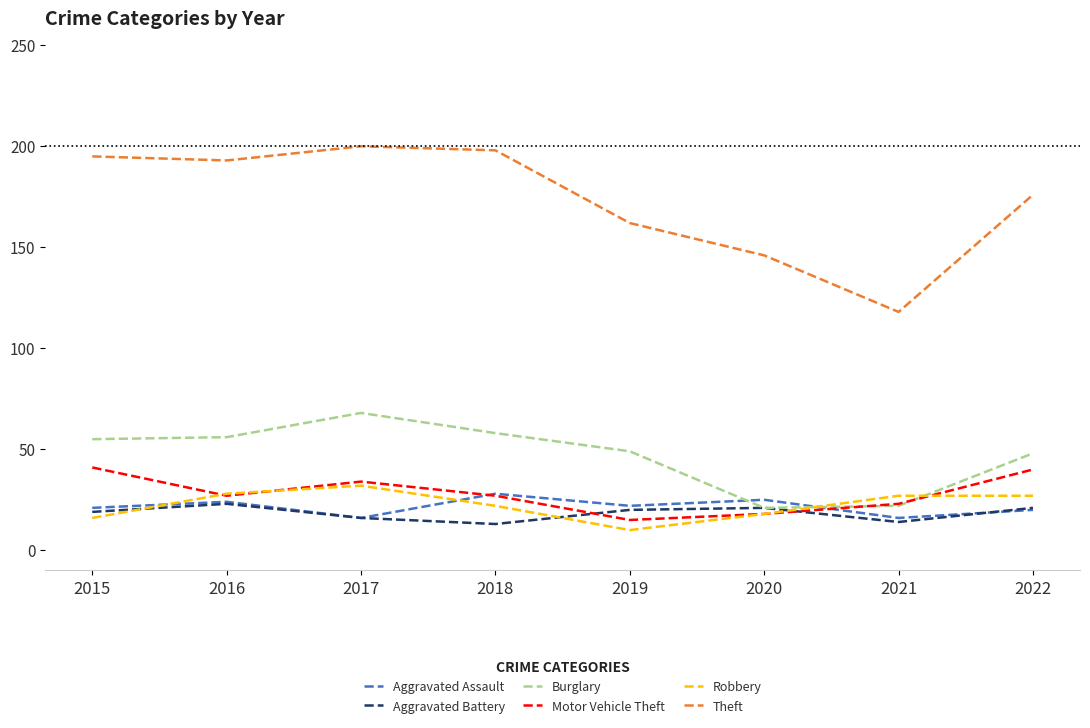

At which label does Robbery first exceed 27?

2016